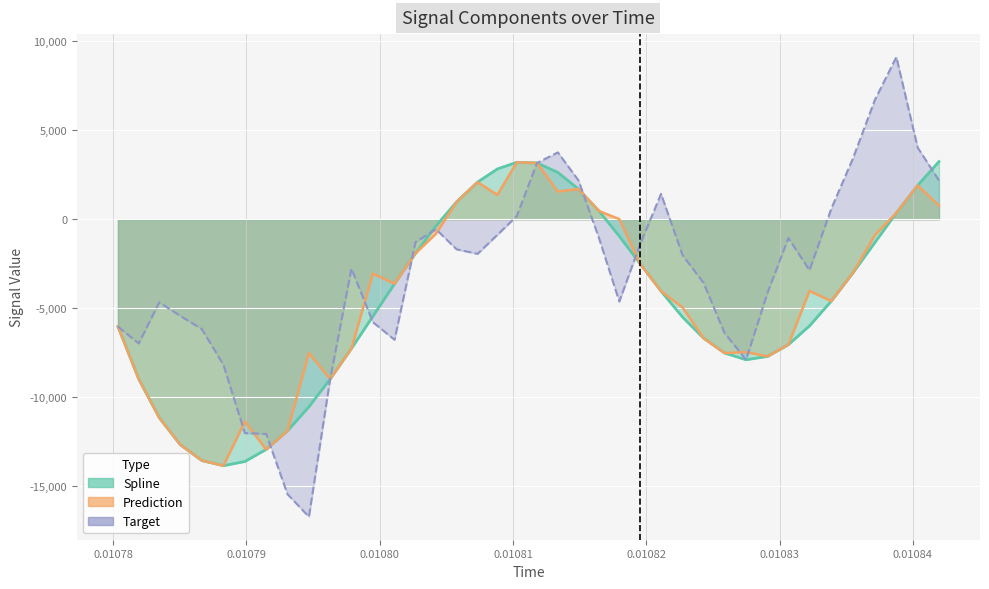

Is the value of prediction at 31 greater than the value of target at 29?

No